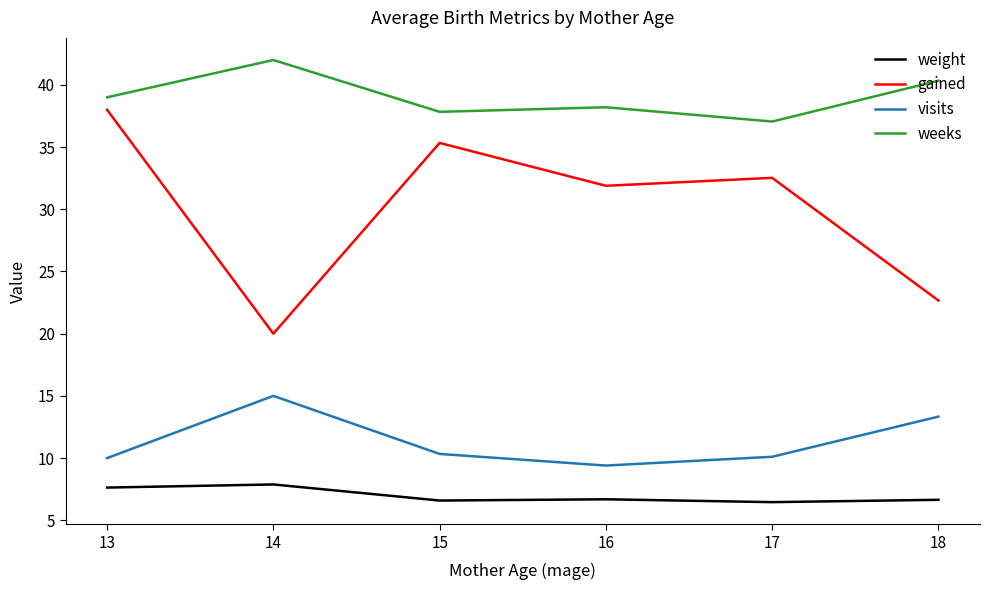

The visits series shows 10.1 at 17. True or false?

True